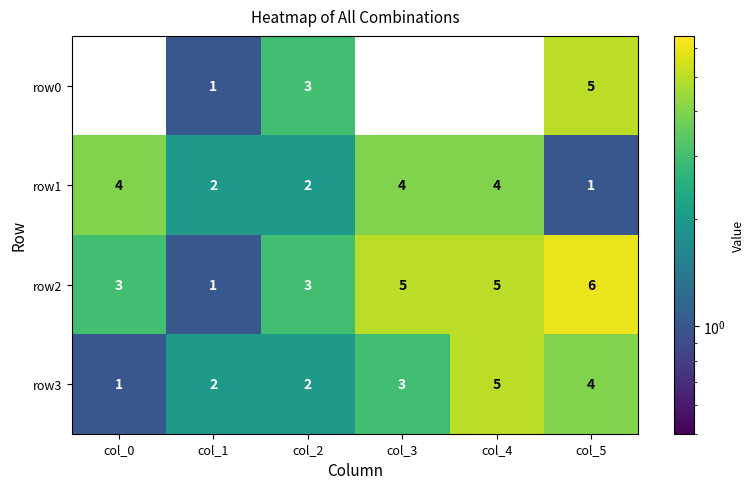

Rank the series at col_3 from lowest to highest value.

row0, row3, row1, row2